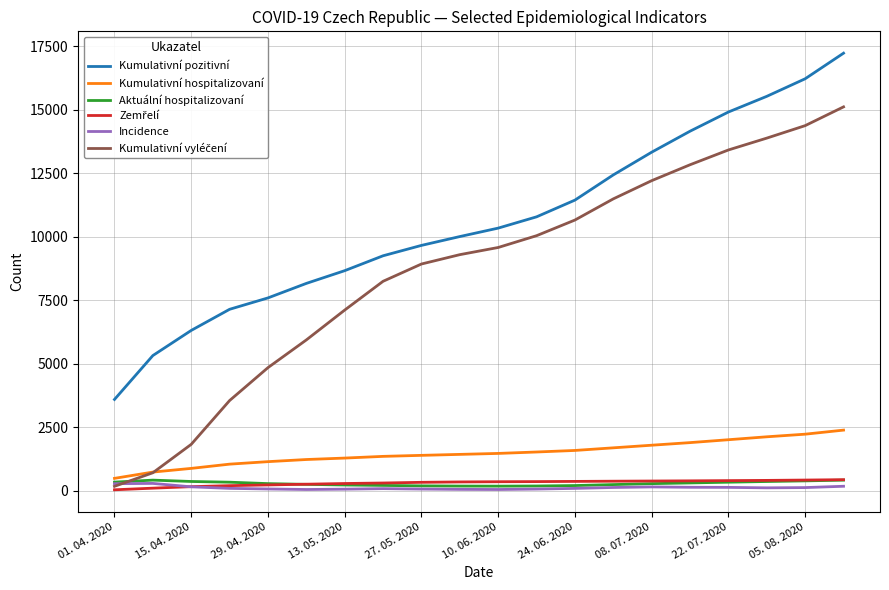

What is the average value of the Aktuální hospitalizovaní series?

291